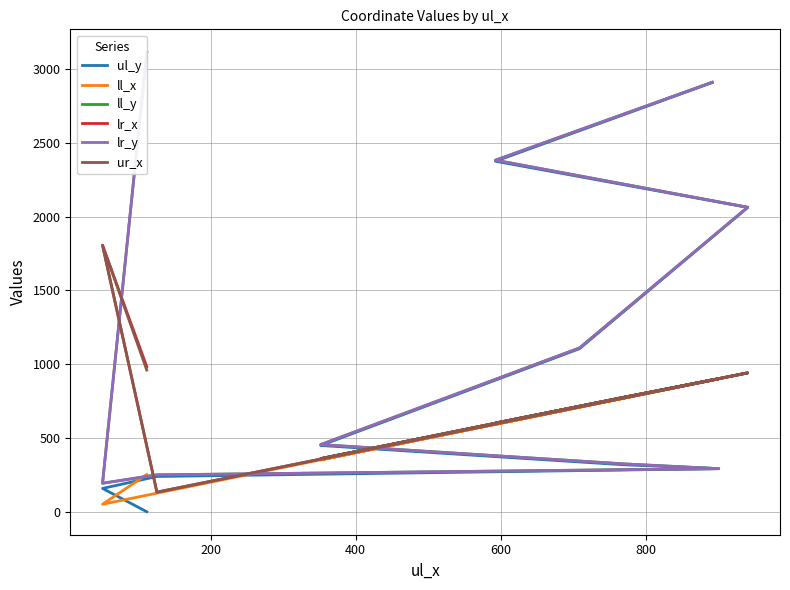

What is the average value of the ll_y series?

1309